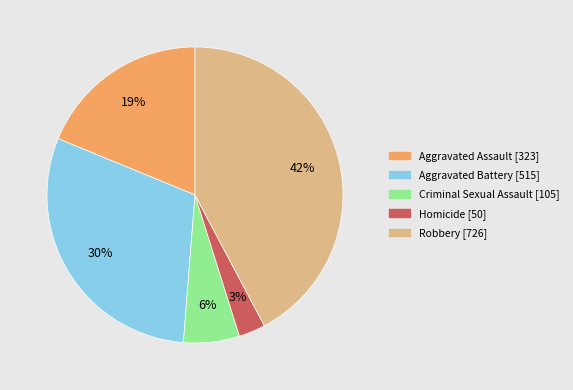

The Homicide slice represents 14% of the pie. True or false?

False